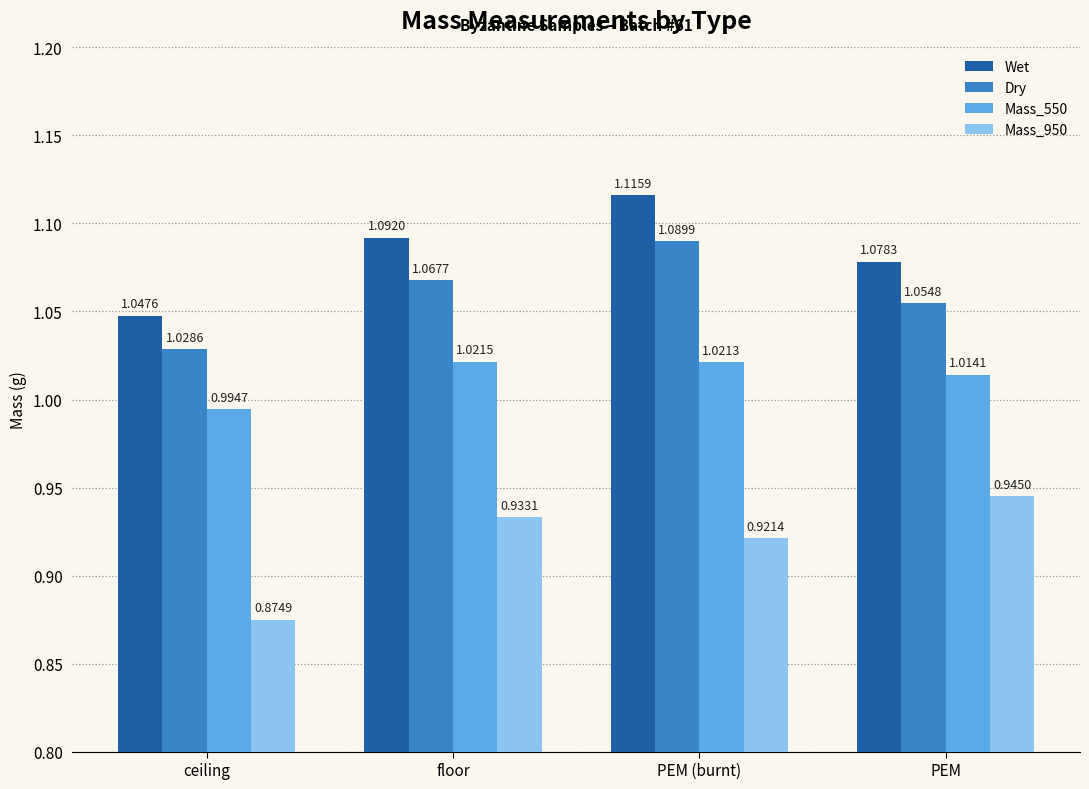

Which category has the highest value across all series?

PEM (burnt)